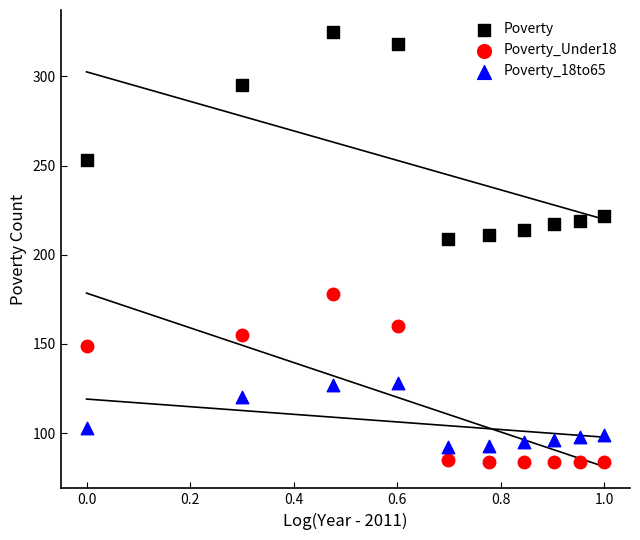

In the Poverty series, what Y value is closest to 267?

253